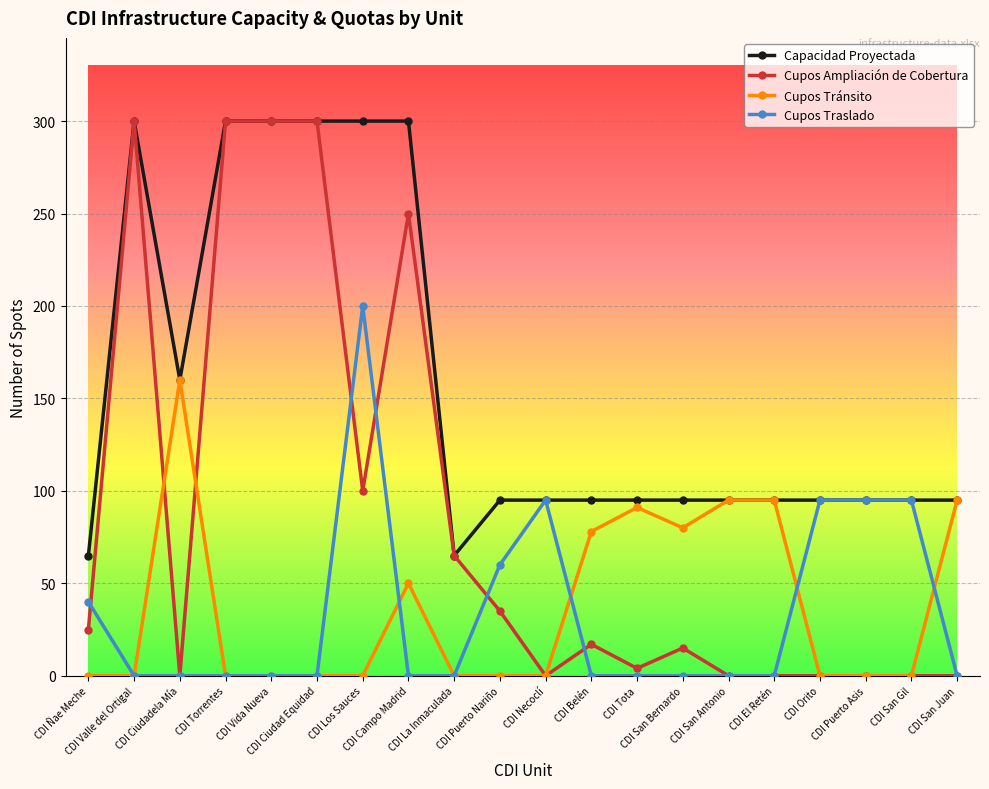

Reading right to left, transcribe all the data shown in this chart.

Capacidad Proyectada: 95	95	95	95	95	95	95	95	95	95	95	65	300	300	300	300	300	160	300	65
Cupos Ampliación de Cobertura: 0	0	0	0	0	0	15	4	17	0	35	65	250	100	300	300	300	0	300	25
Cupos Tránsito: 95	0	0	0	95	95	80	91	78	0	0	0	50	0	0	0	0	160	0	0
Cupos Traslado: 0	95	95	95	0	0	0	0	0	95	60	0	0	200	0	0	0	0	0	40